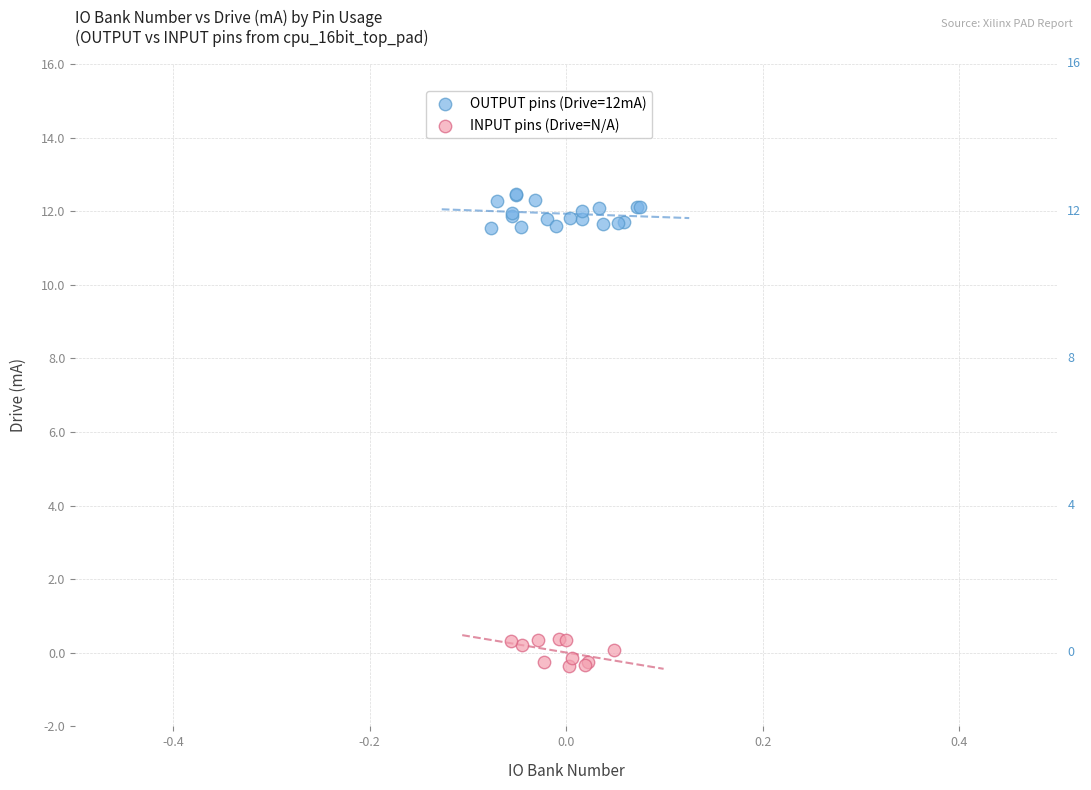

Which series contains the highest Y value?

OUTPUT pins (Drive=12mA)